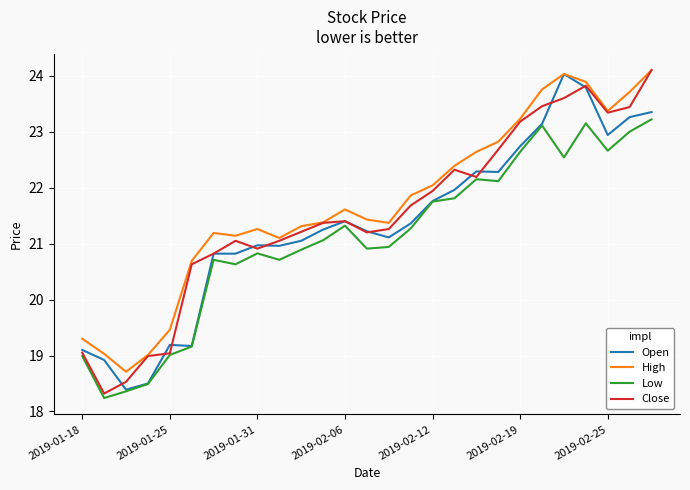

What is the smallest value displayed?

18.2